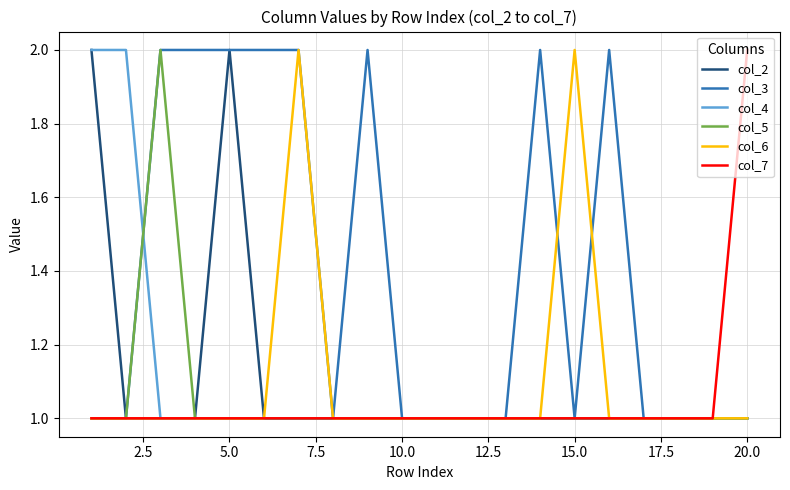

Which series has the largest total across all categories?

col_3